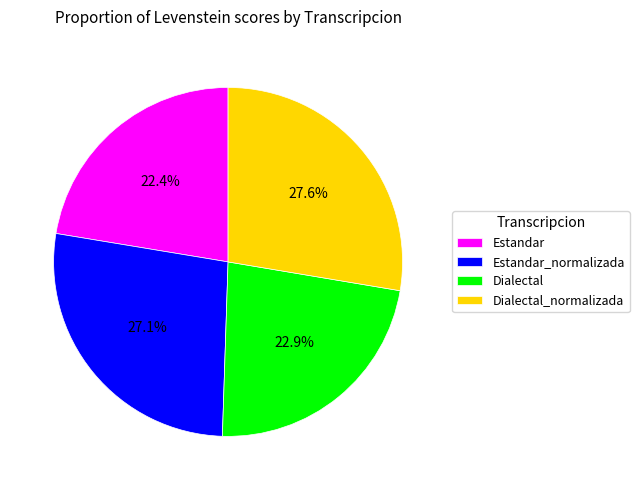

How much of the chart is everything except Estandar?

77.6%